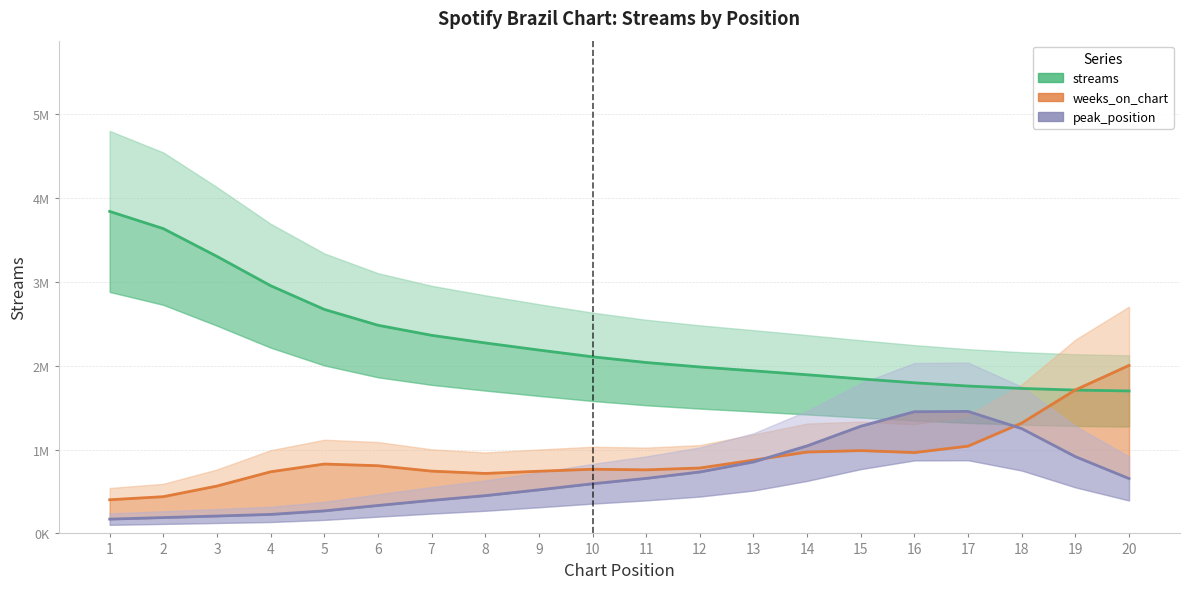

True or false: streams and peak_position cross at least once.

False